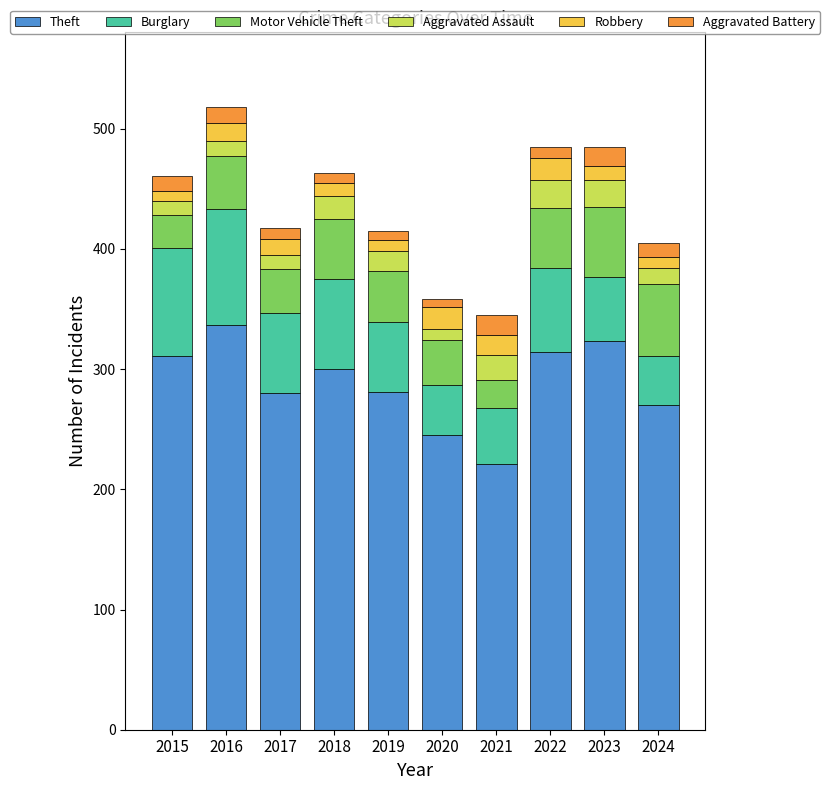

What is the total value across all series at 2017?

417